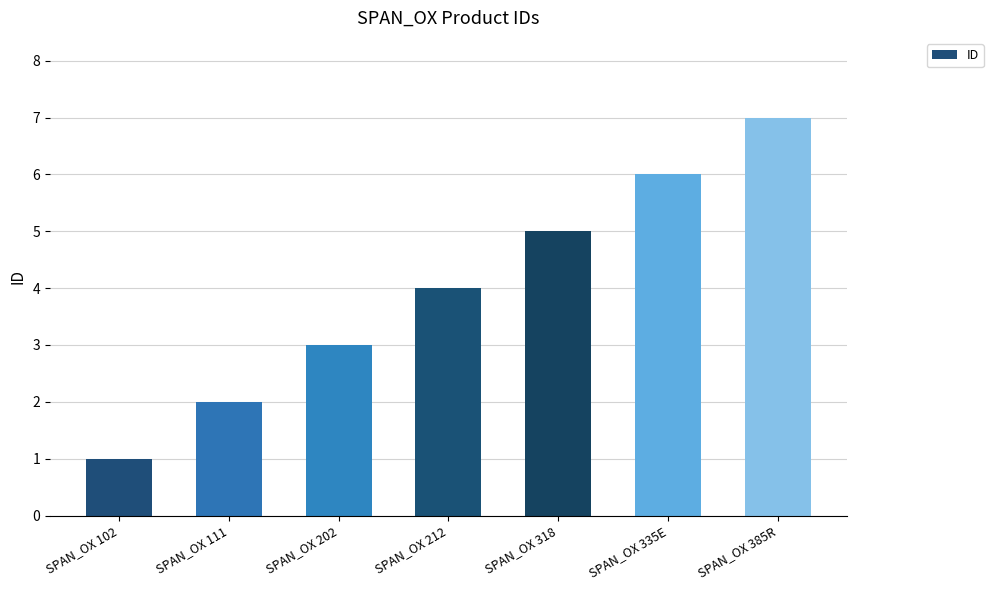

List the labels in order of value, largest first.

SPAN_OX 385R, SPAN_OX 335E, SPAN_OX 318, SPAN_OX 212, SPAN_OX 202, SPAN_OX 111, SPAN_OX 102